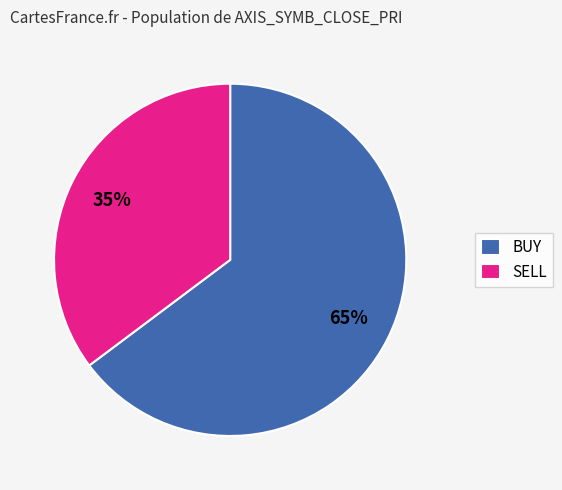

Is there any slice that represents more than half of the pie?

Yes